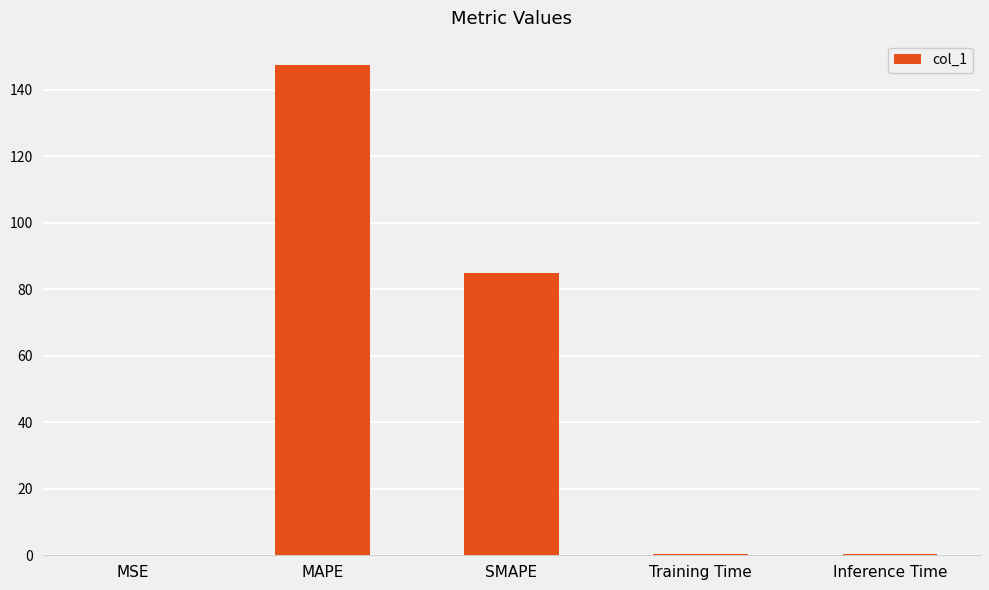

What is the average value?

46.6